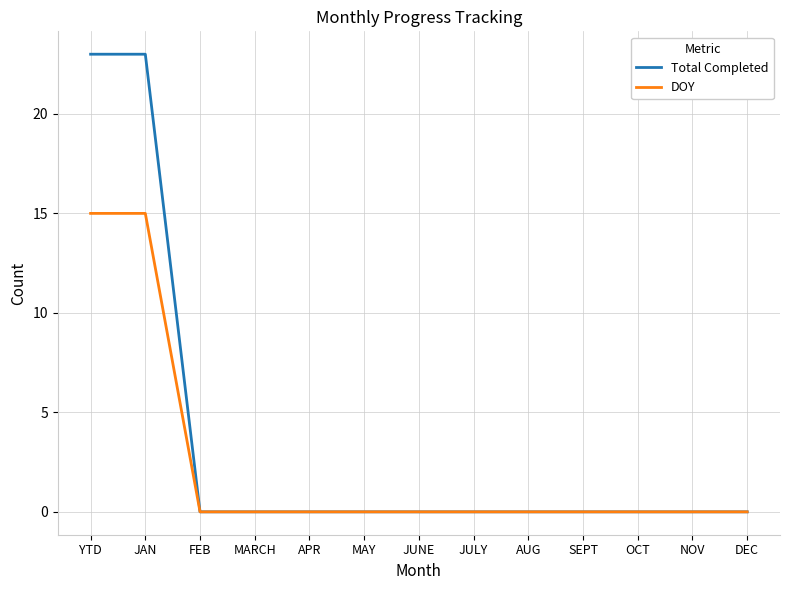

How many lines are shown in the chart?

2